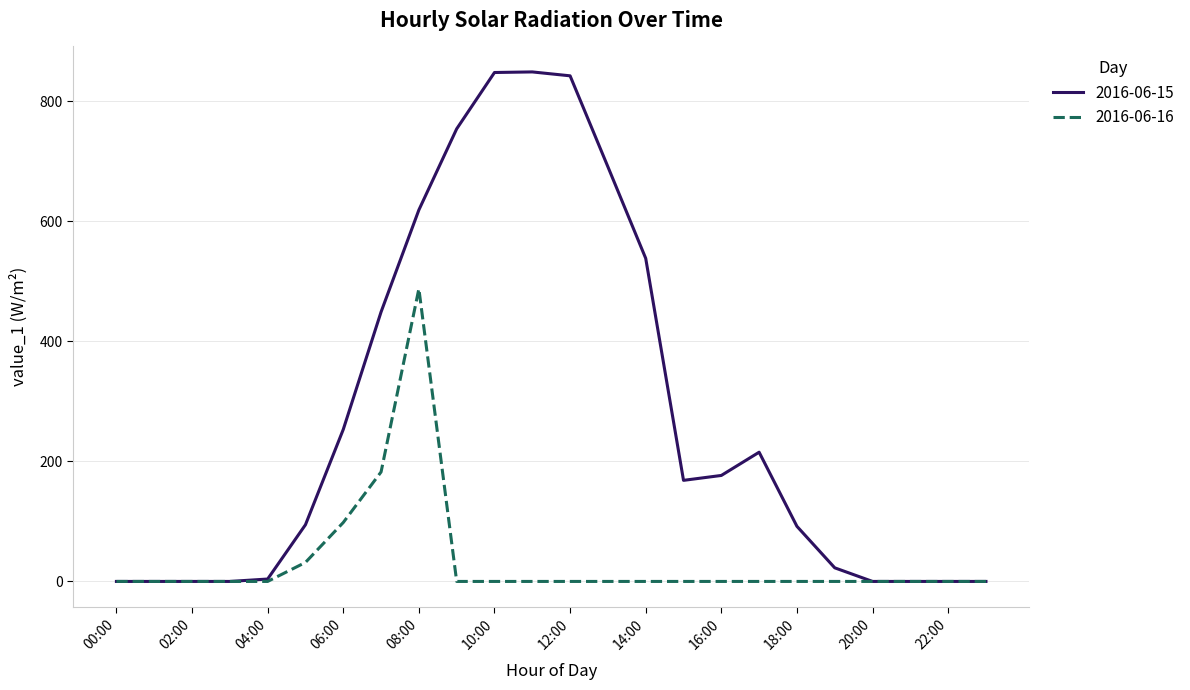

Which series has the largest range (max minus min)?

2016-06-15